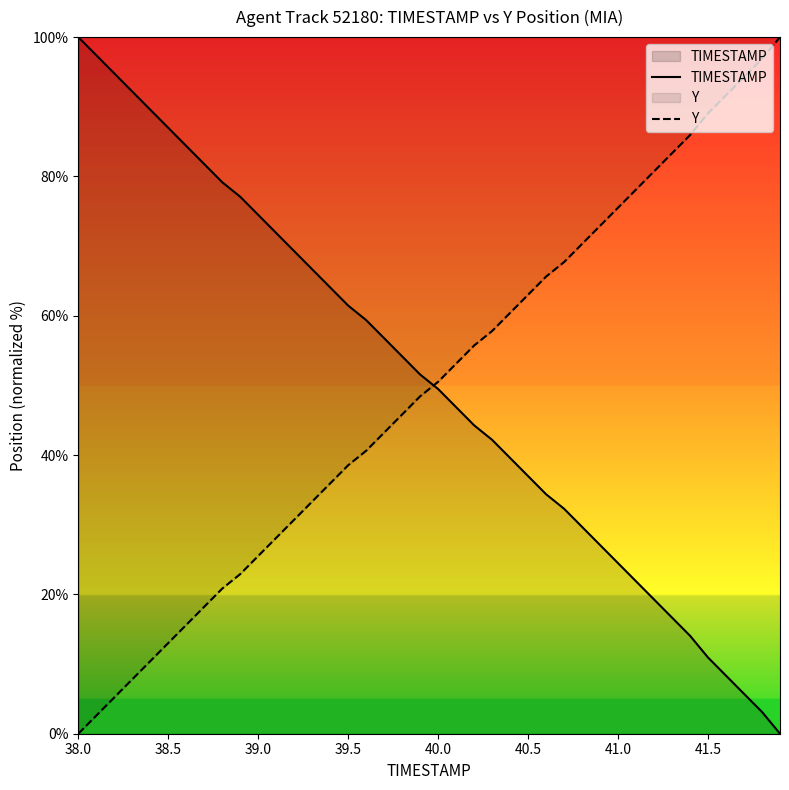

What is the difference between the maximum and minimum values in the TIMESTAMP series?

100.0